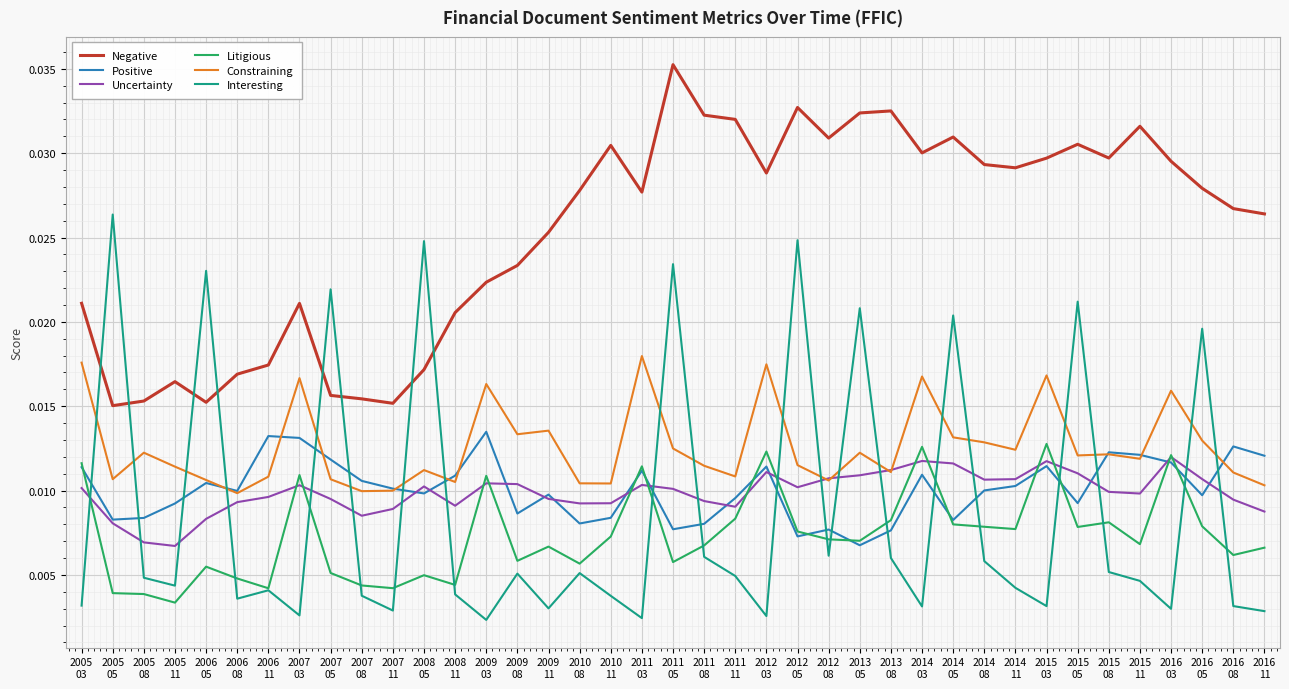

What position from the right is 2015
08?

6